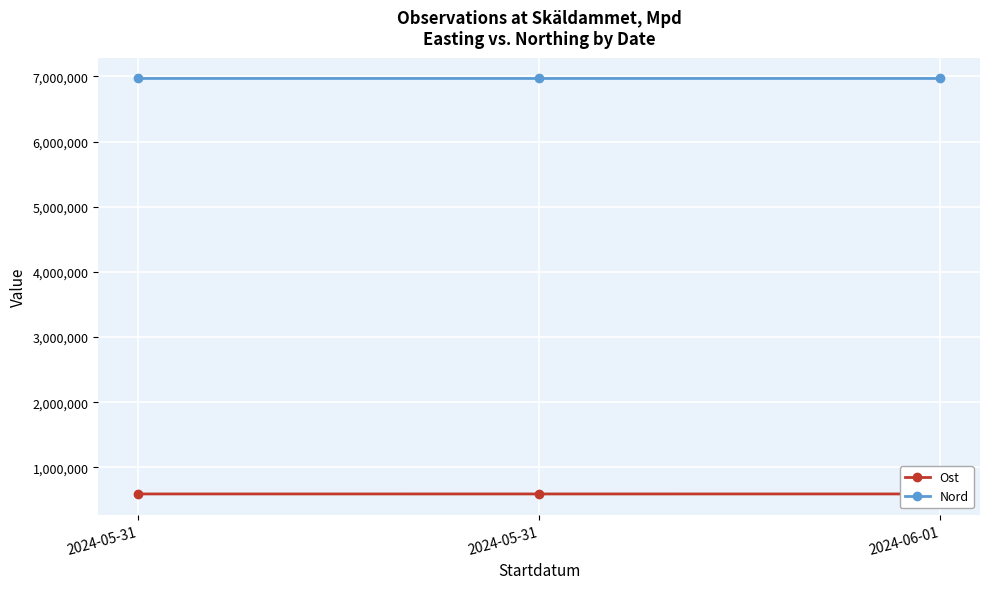

What is the label of the 1st point from the right?

2024-06-01